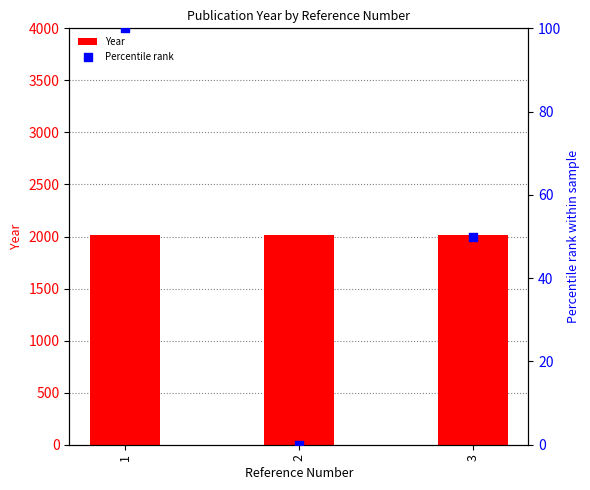

At how many categories does at least one series exceed 887?

3